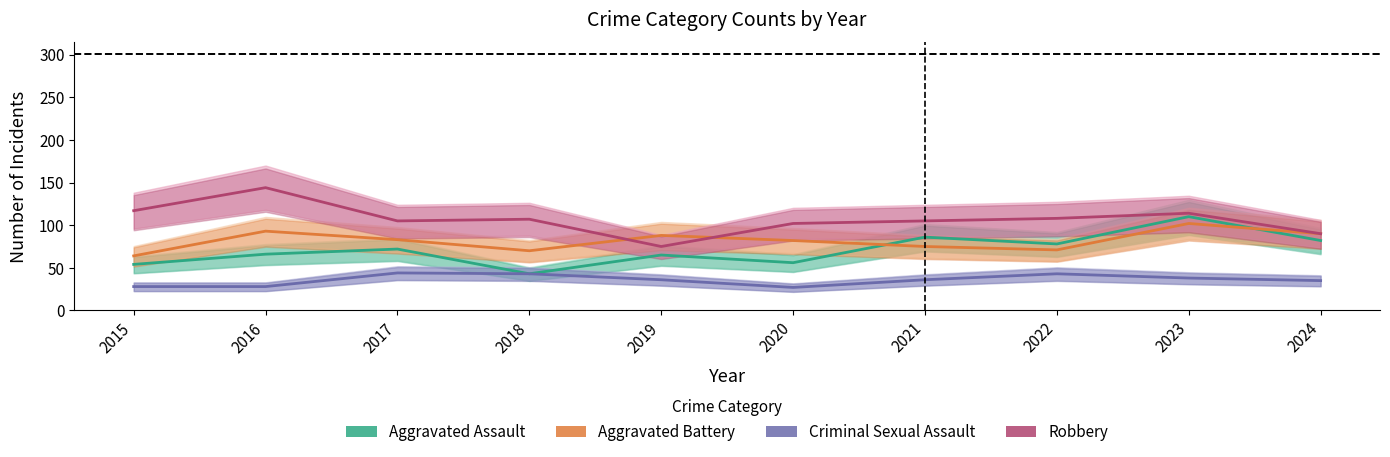

The value of Aggravated Battery at 2019 is 117. True or false?

False